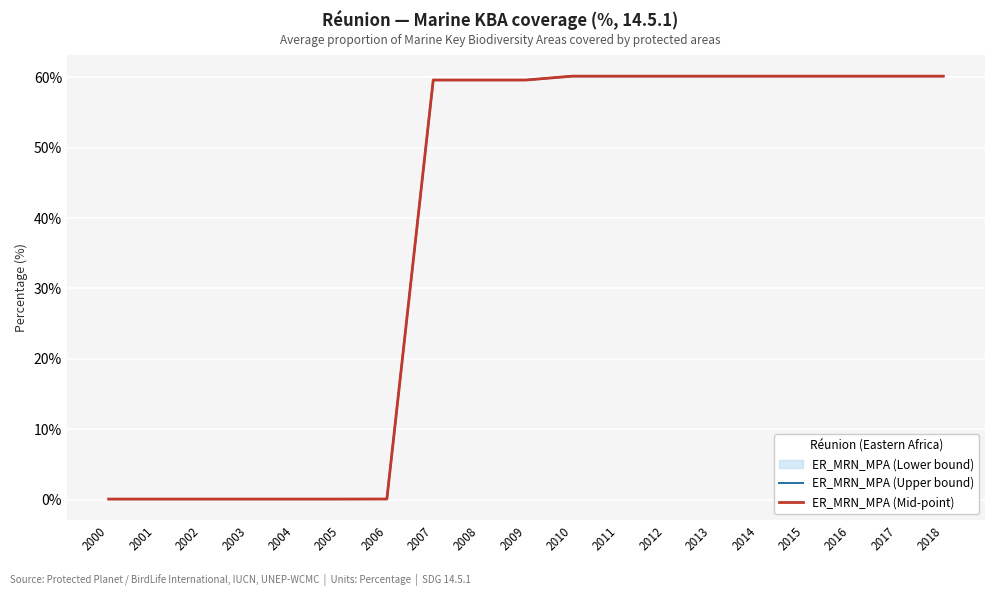

What is the average value of the ER_MRN_MPA (Mid-point) series?

37.9